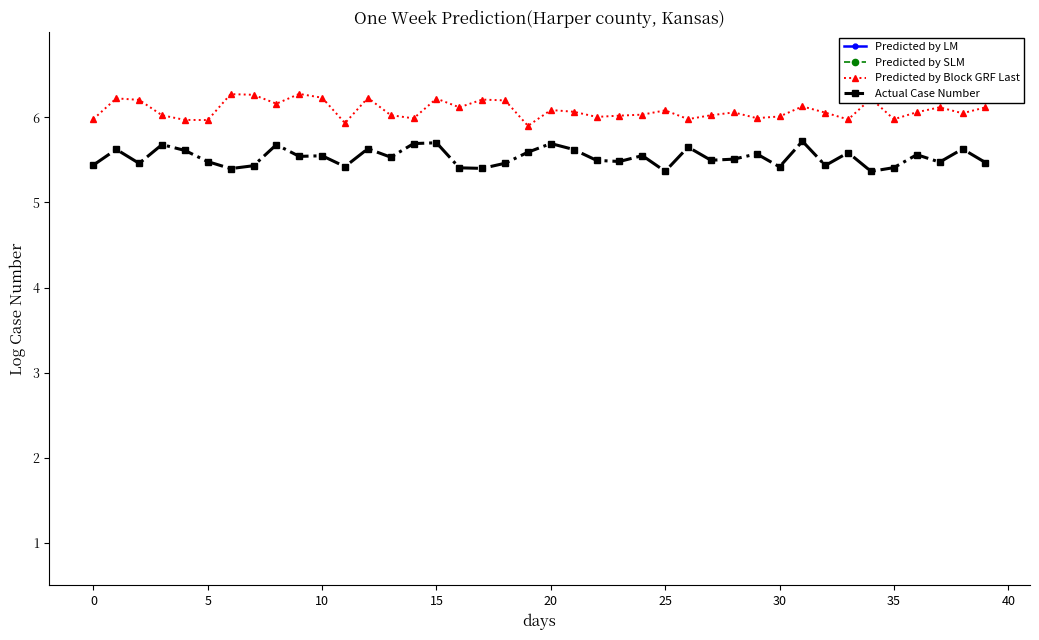

Which label corresponds to the smallest value in the chart?

34